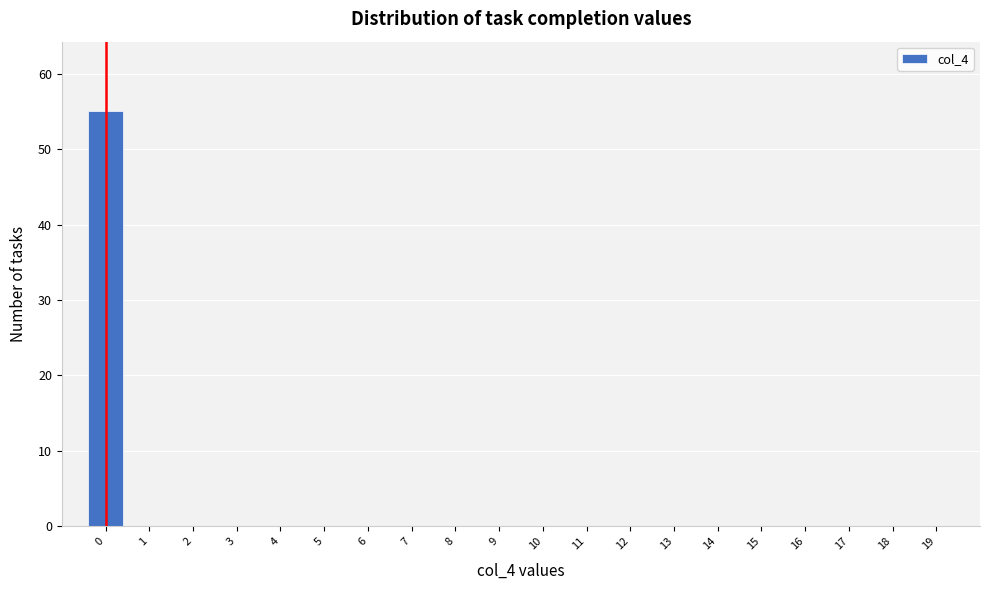

Over which range of the x-axis is the bar tallest?

-0.5 to 0.5